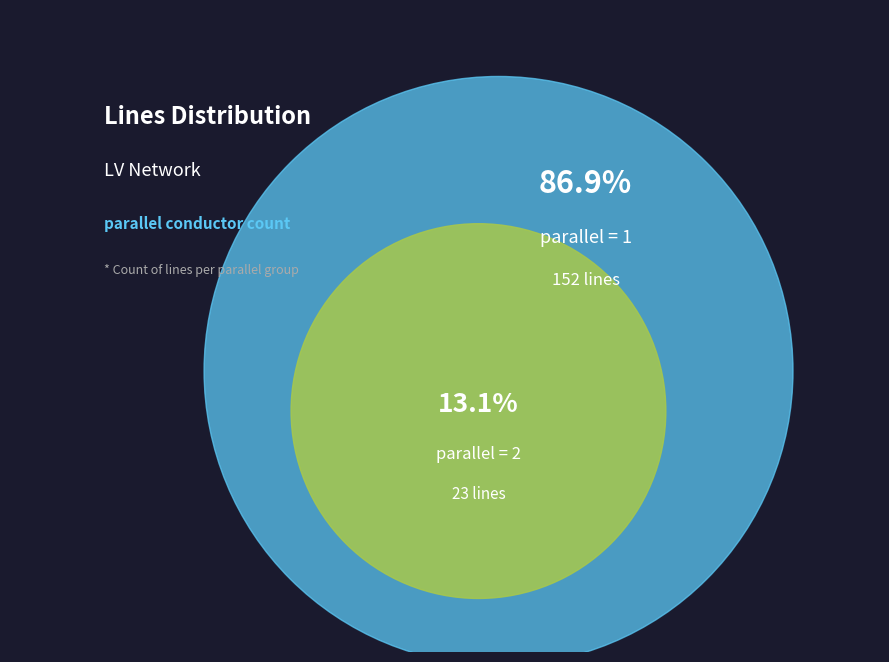

Is it true that 2 is 19% of the pie?

False